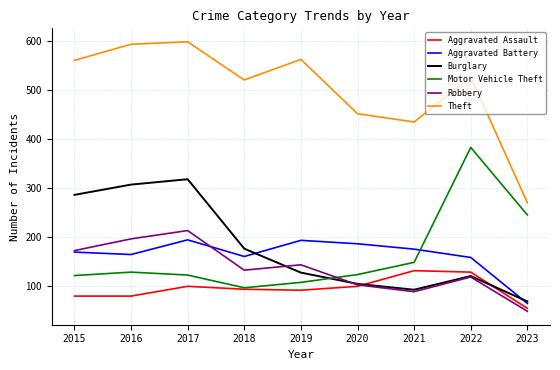

The value of Aggravated Assault at 2016 is 41. True or false?

False